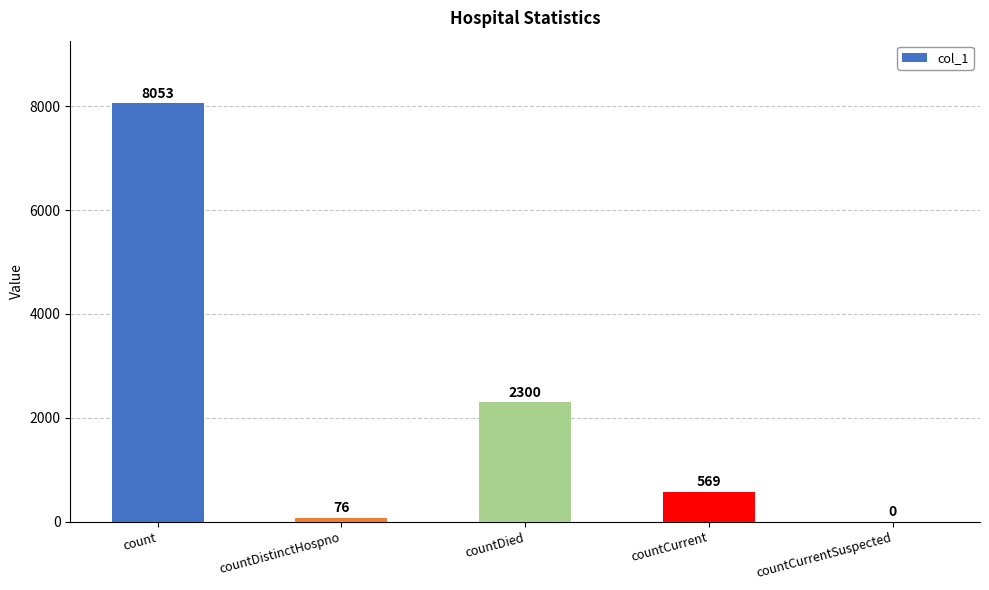

Are the bars horizontal?

No